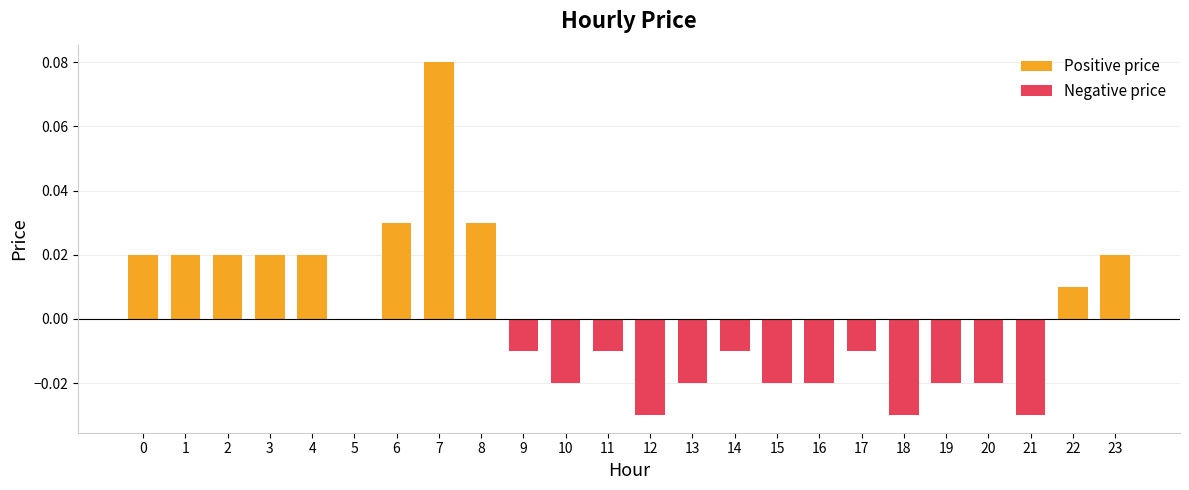

How many positive values does the Positive price series have?

10